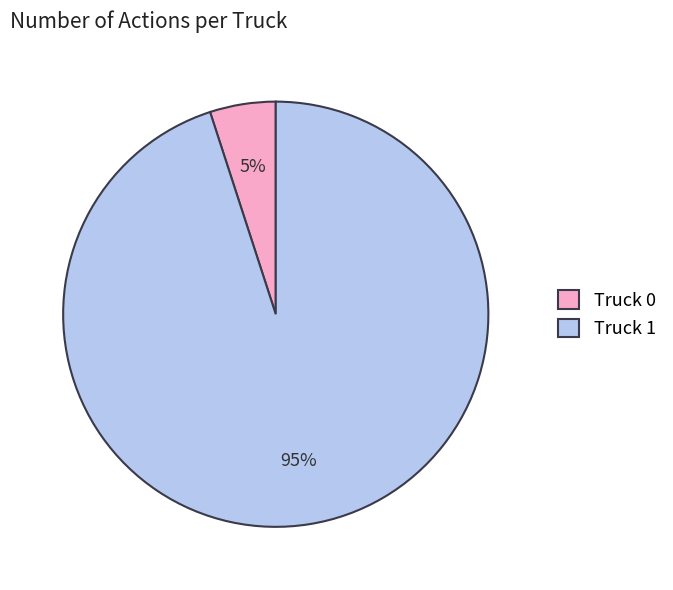

Does Truck 0 account for over 50% of the chart?

No